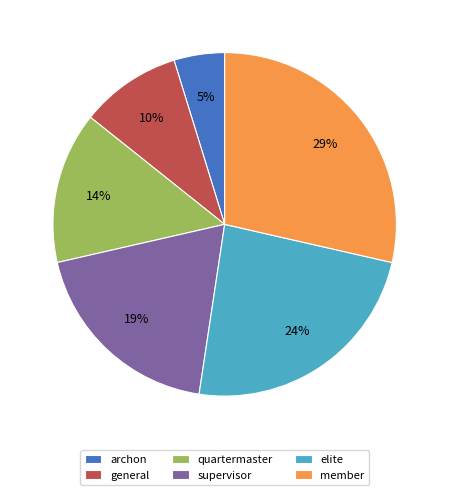

How many slices are in this pie chart?

6